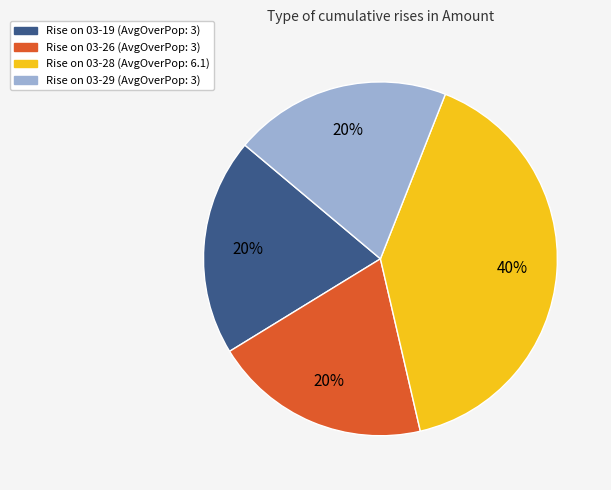

Does Rise on 03-29 (AvgOverPop: 3) represent more than half of the total?

No